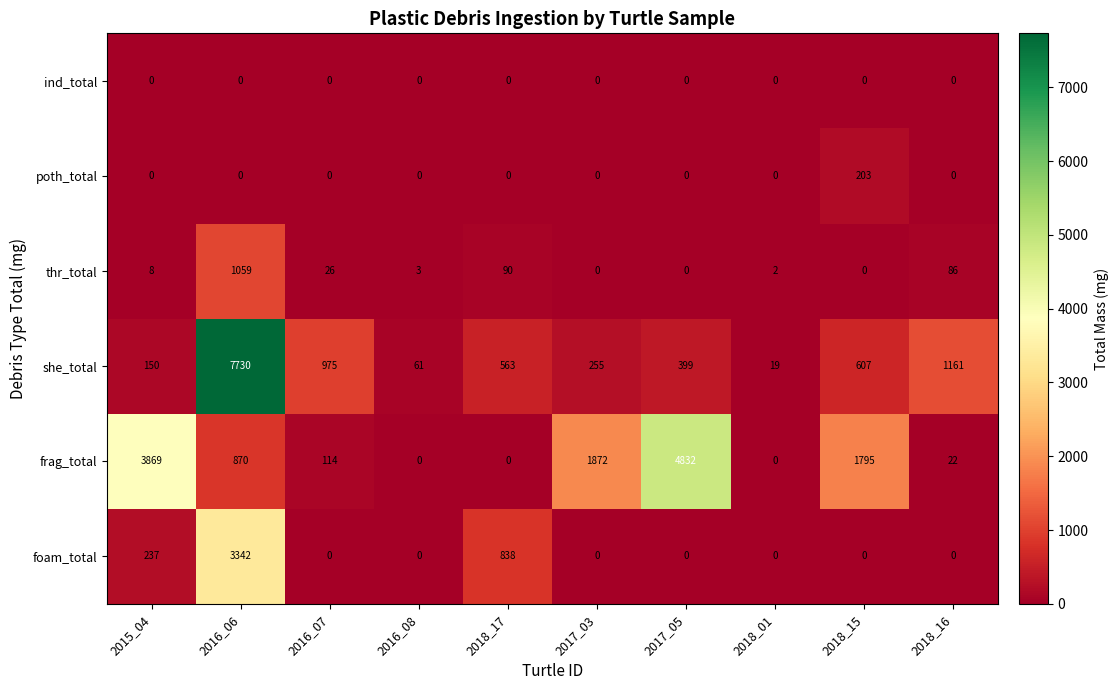

What is the total value across all series at 2018_17?

1491